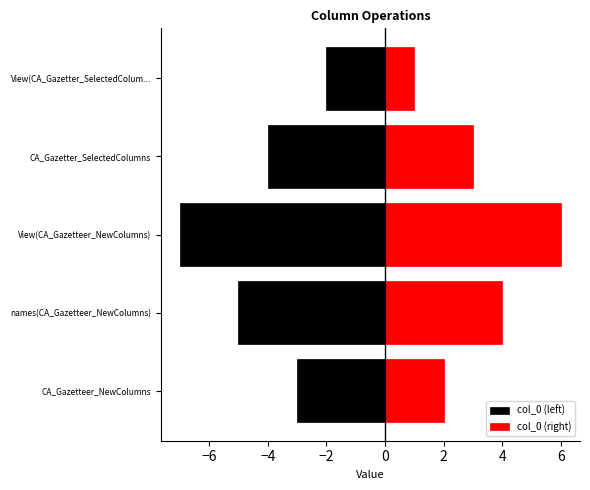

True or false: col_0 (right) has a value of 6 at names(CA_Gazetteer_NewColumns).

False